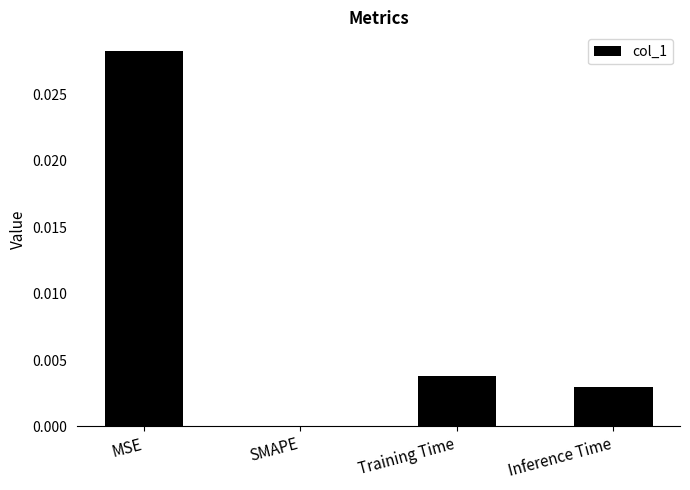

The chart shows a value of 0.0 at MSE. True or false?

True